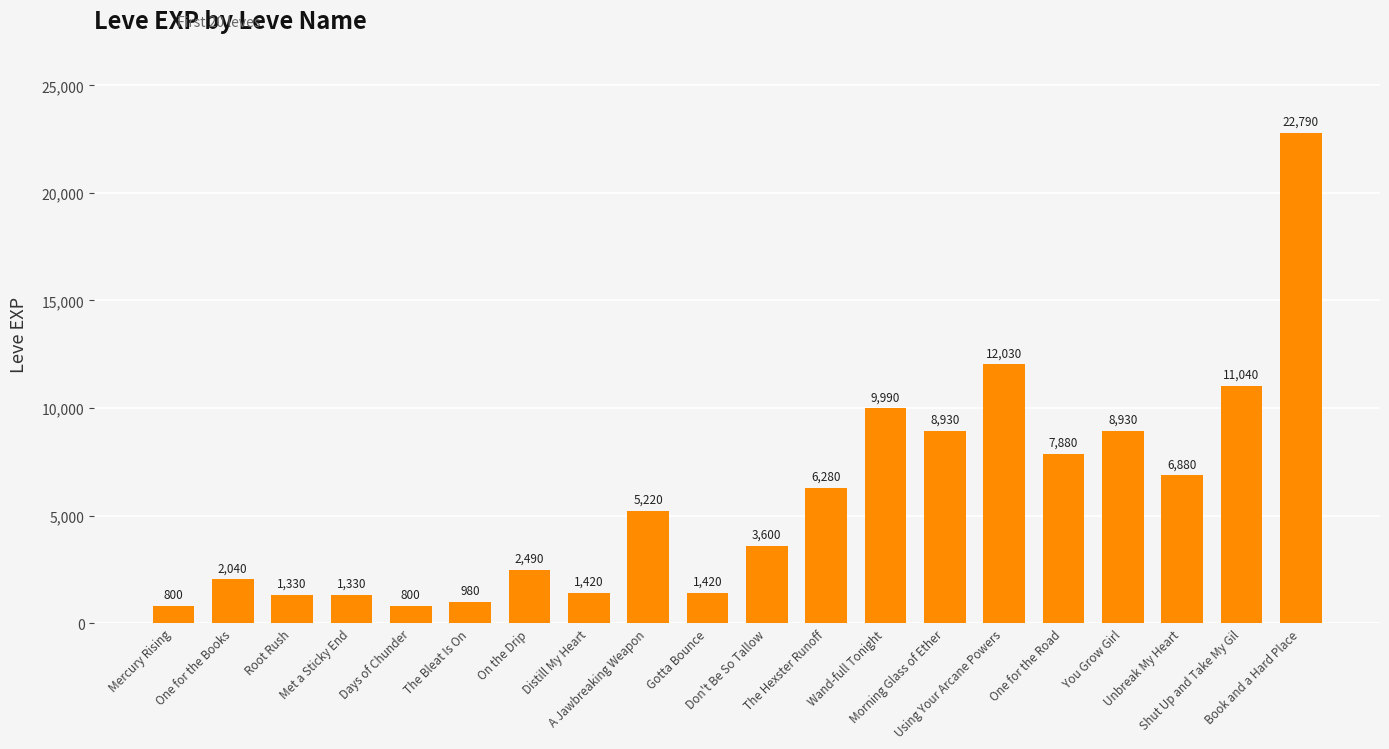

Reading left to right, extract all data points from this chart.

800	2040	1330	1330	800	980	2490	1420	5220	1420	3600	6280	9990	8930	12030	7880	8930	6880	11040	22790